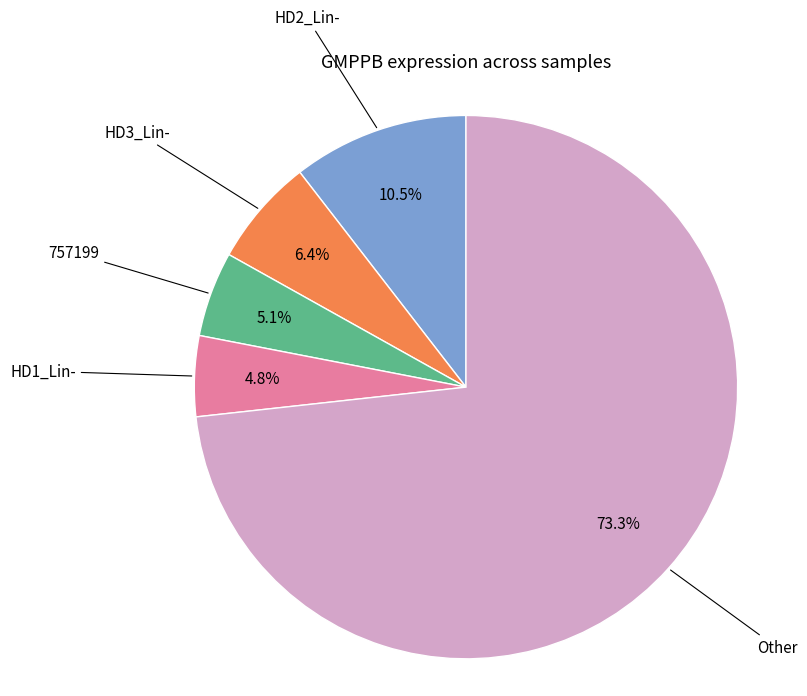

Is there any slice that represents more than half of the pie?

Yes